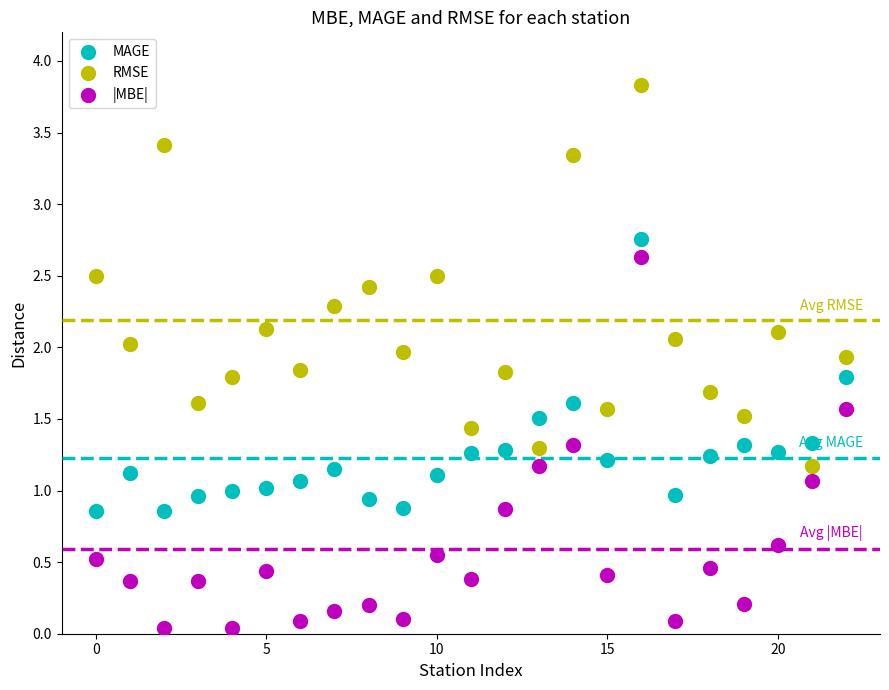

Which series contains the lowest Y value?

|MBE|